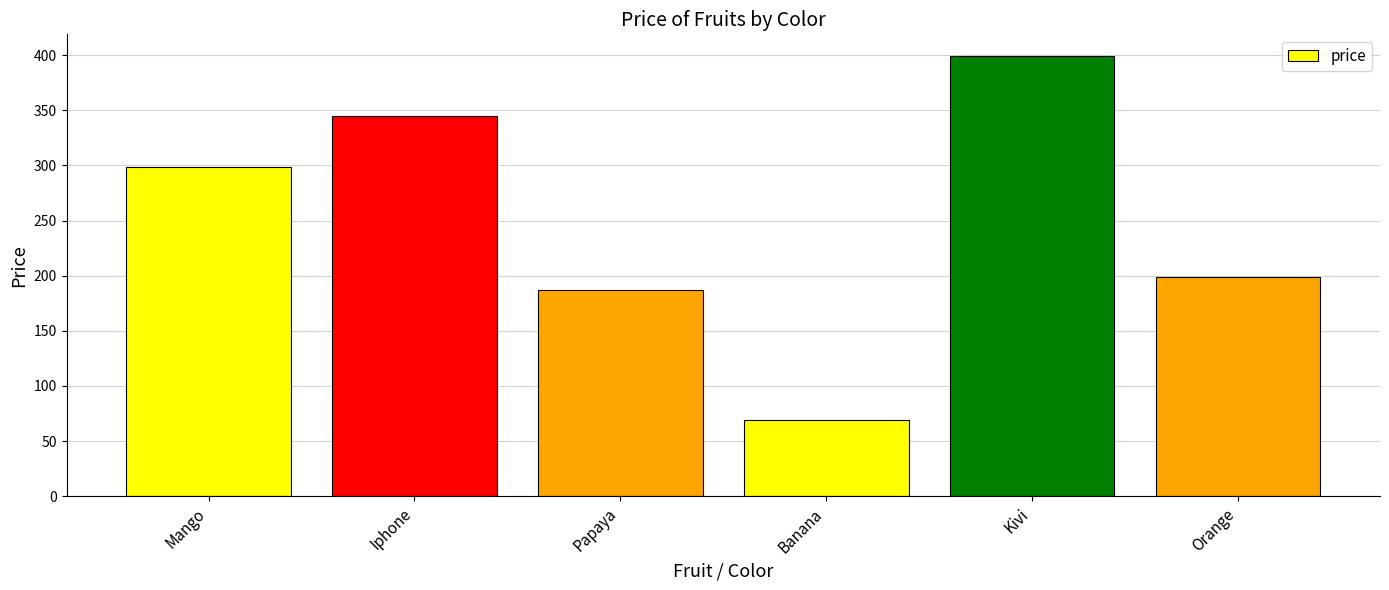

What is the average value?

250